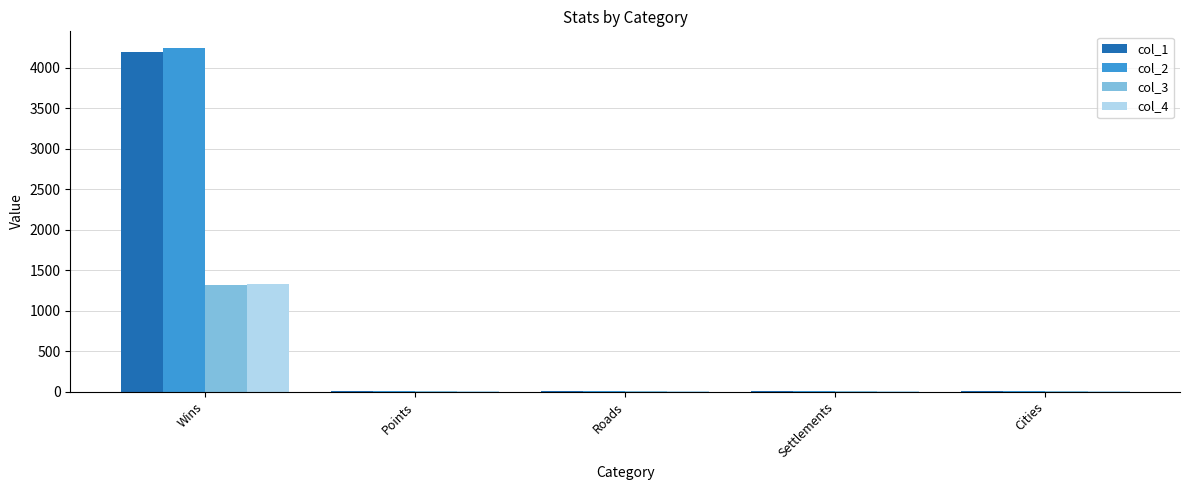

Is it true that col_1 equals 7286.6 at Wins?

False